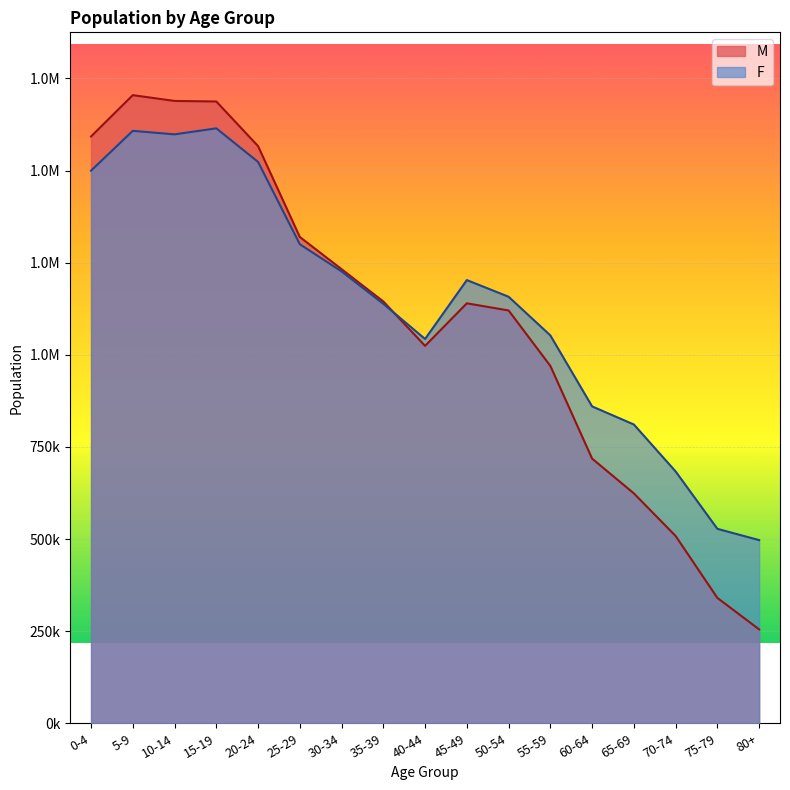

What is the maximum value shown in the chart?

1704495